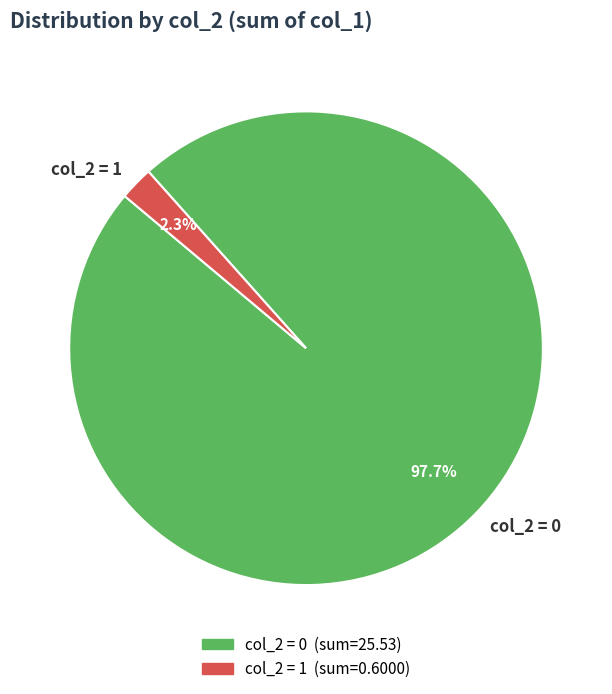

What percentage is NOT represented by col_2 = 0?

2.3%